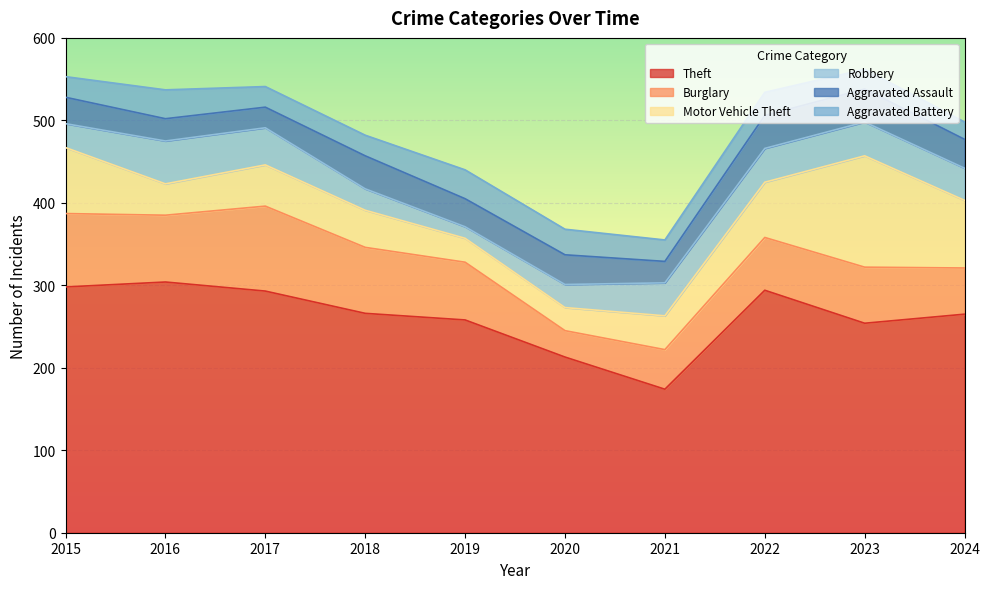

True or false: Robbery and Motor Vehicle Theft intersect in this chart.

True